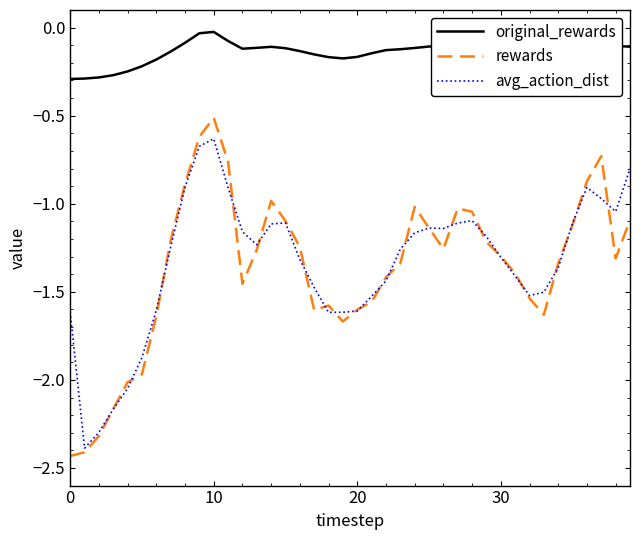

True or false: original_rewards and rewards cross at least once.

False